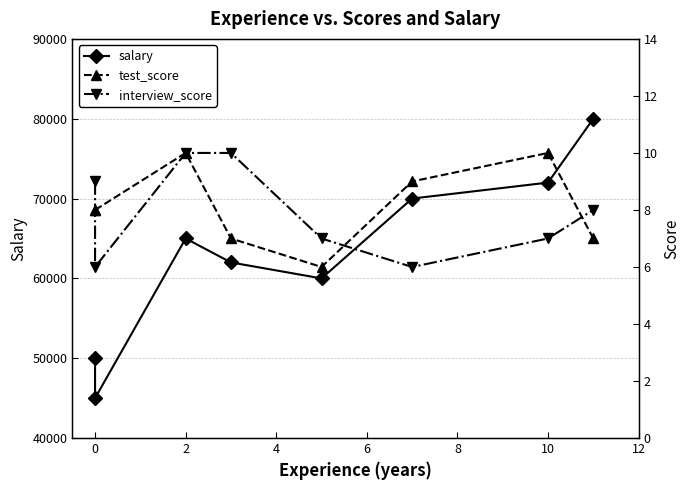

Is it true that test_score equals 6 at 6?

True